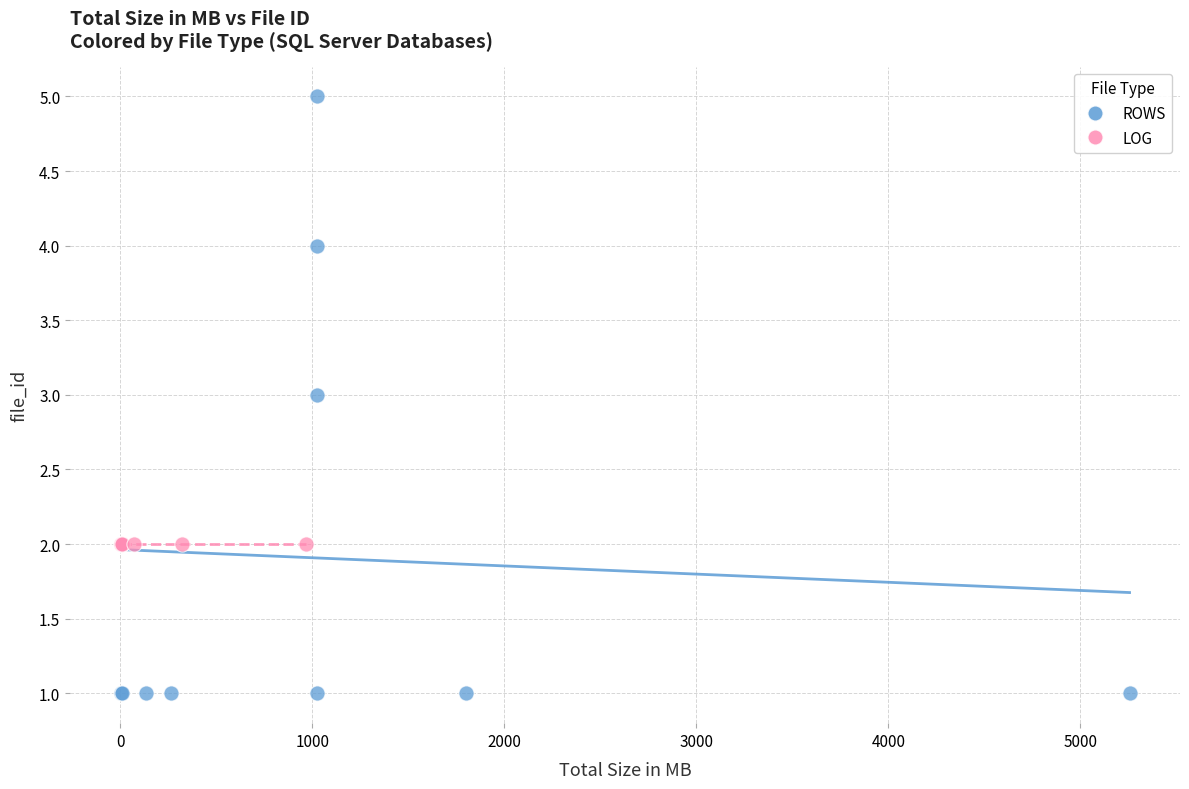

Which series reaches the maximum Y coordinate?

ROWS